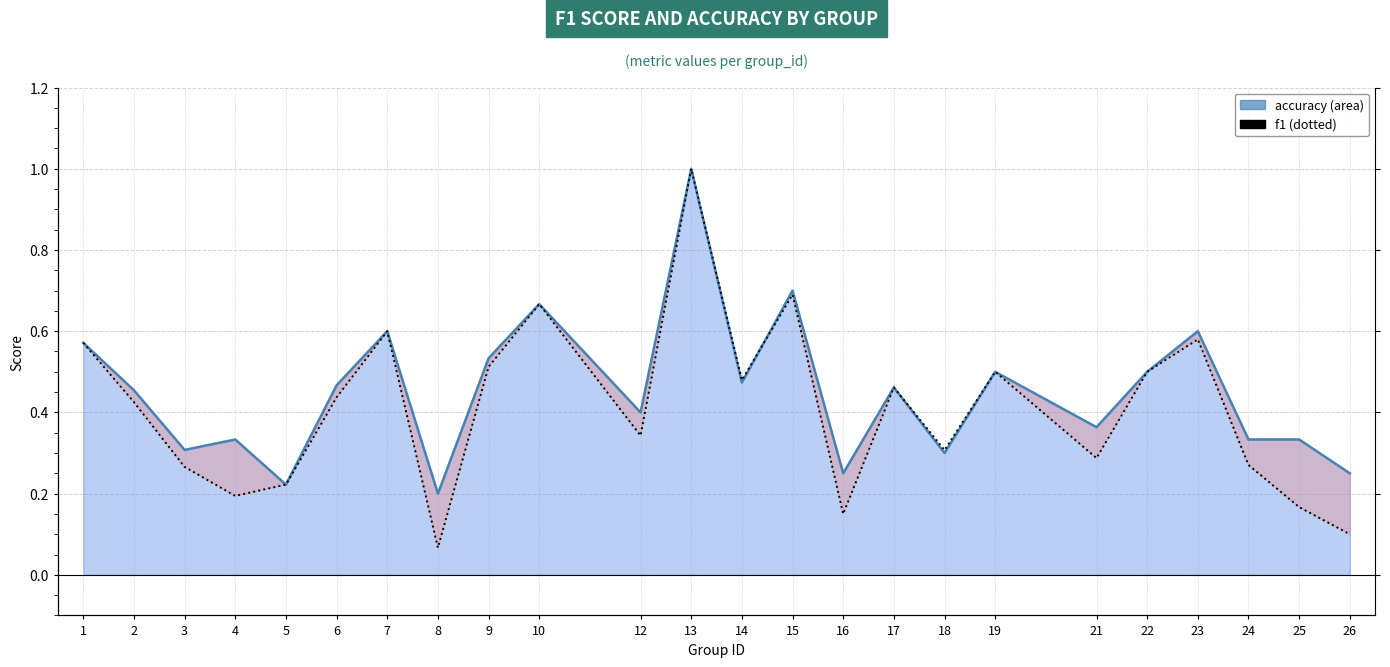

At how many categories does at least one series exceed 0?

24